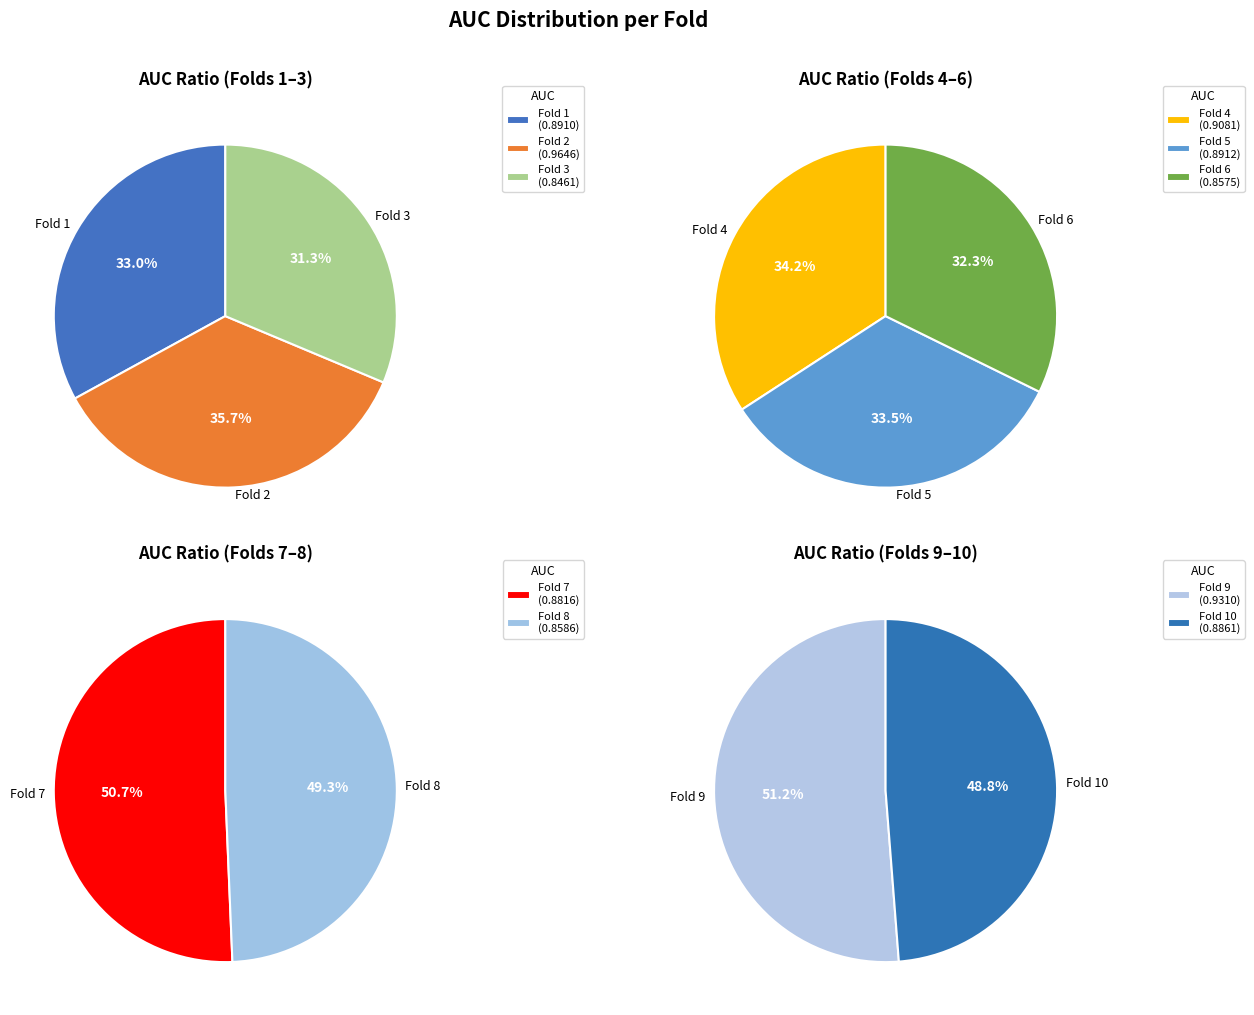

Which slice is the smallest?

3